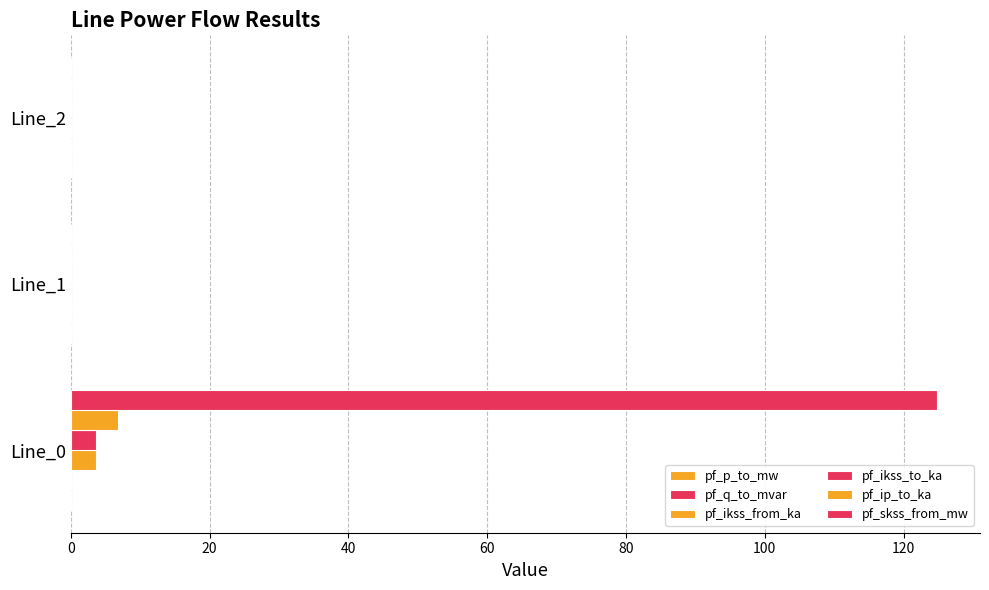

Reading right to left, what are all the values shown in this chart?

pf_p_to_mw: 0.1	0.1	0.1
pf_q_to_mvar: 0.1	0.1	0.1
pf_ikss_from_ka: 0.0	0.0	3.6
pf_ikss_to_ka: 0.0	0.0	3.6
pf_ip_to_ka: 0.0	0.0	6.8
pf_skss_from_mw: 0.0	0.0	124.8